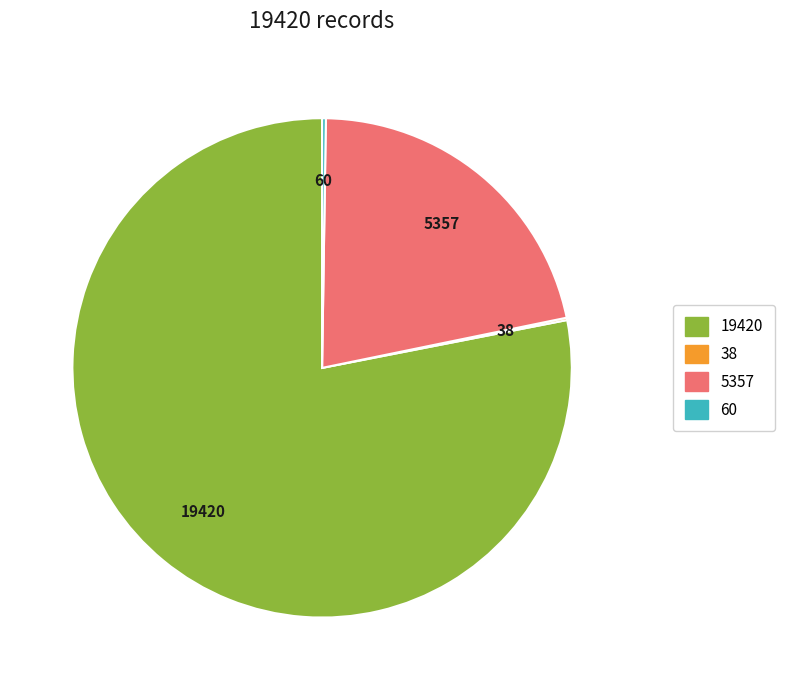

Does any single category account for the majority?

Yes